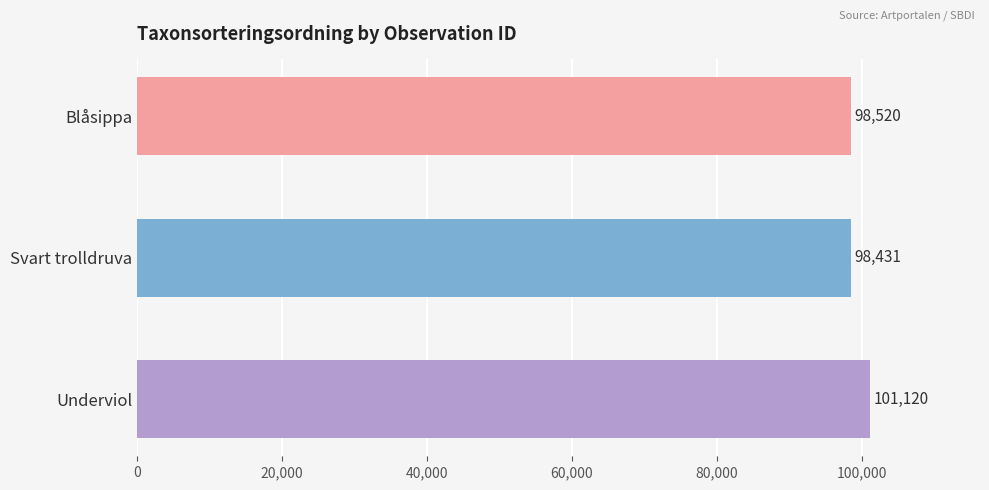

What is the sum of all values?

298071